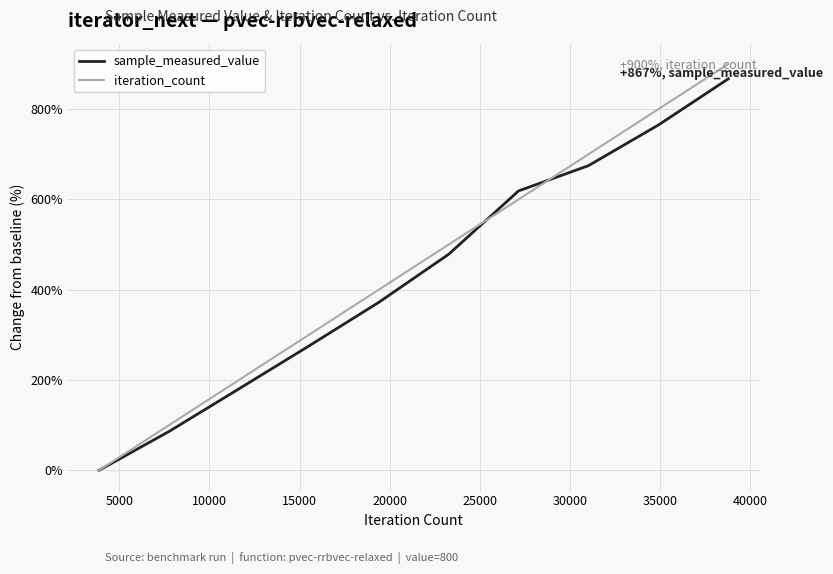

What is the highest value of the iteration_count series?

900.0